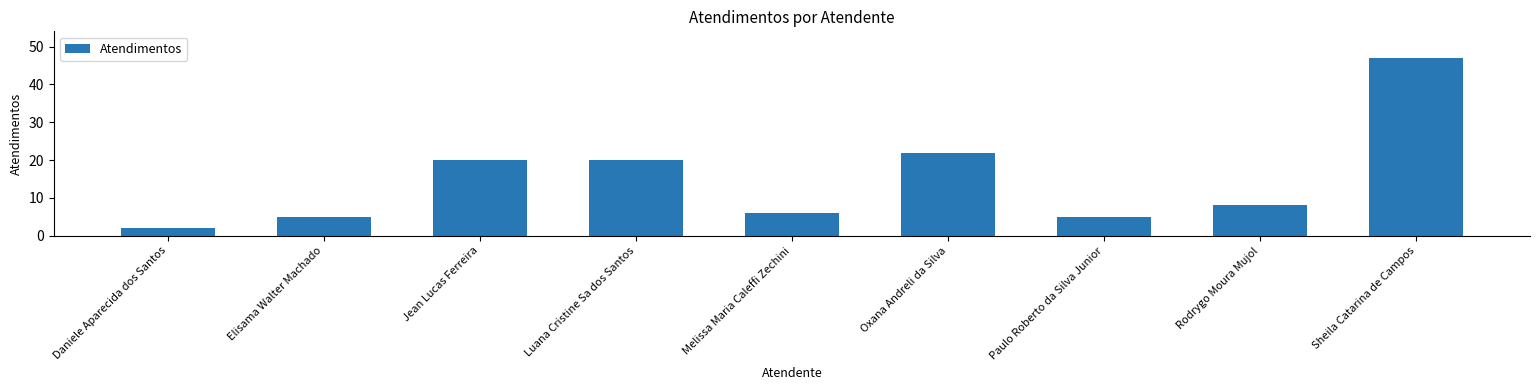

At which category does the chart reach its peak across all series?

Sheila Catarina de Campos